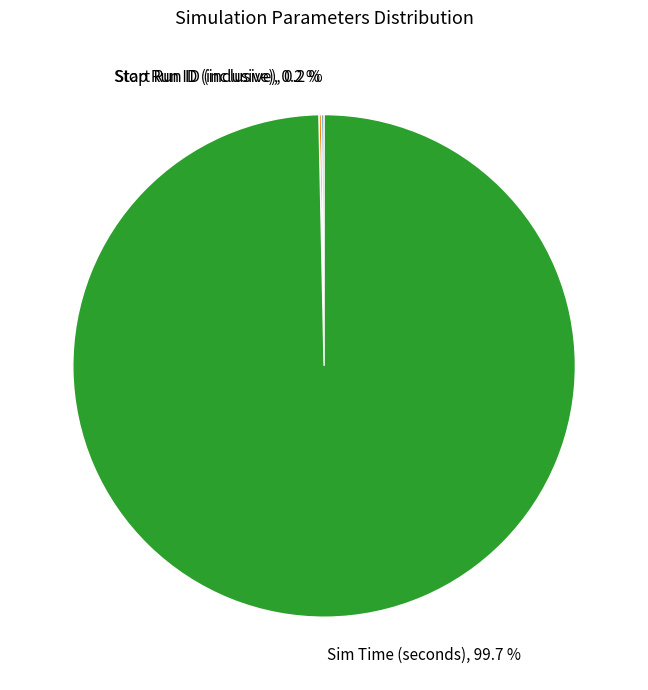

Which category accounts for the majority?

Sim Time (seconds)